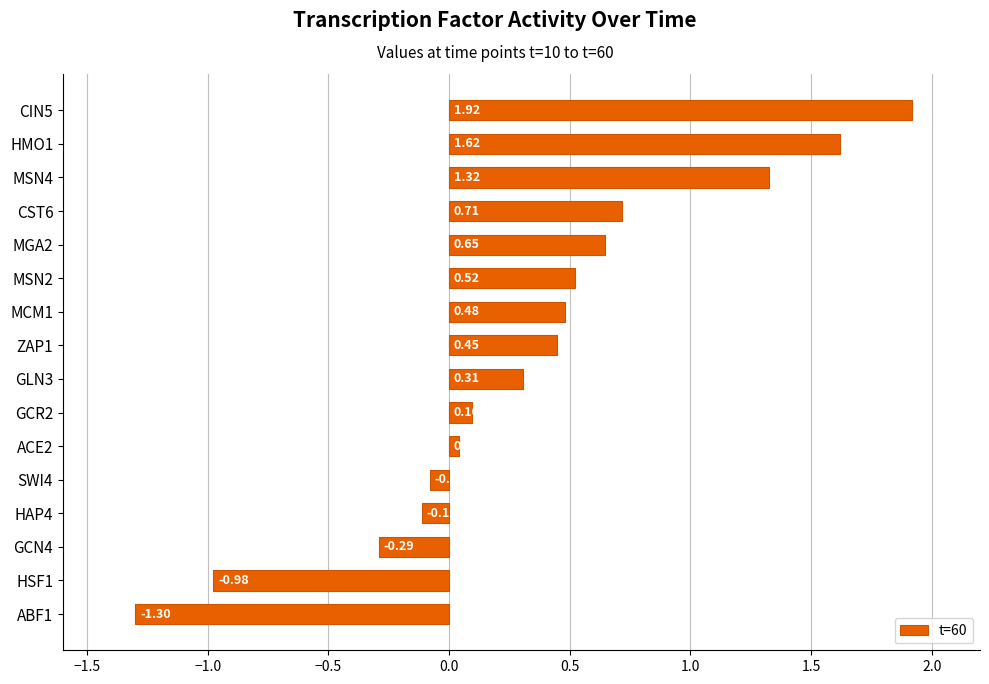

Rank the categories by value from highest to lowest.

CIN5, HMO1, MSN4, CST6, MGA2, MSN2, MCM1, ZAP1, GLN3, GCR2, ACE2, SWI4, HAP4, GCN4, HSF1, ABF1